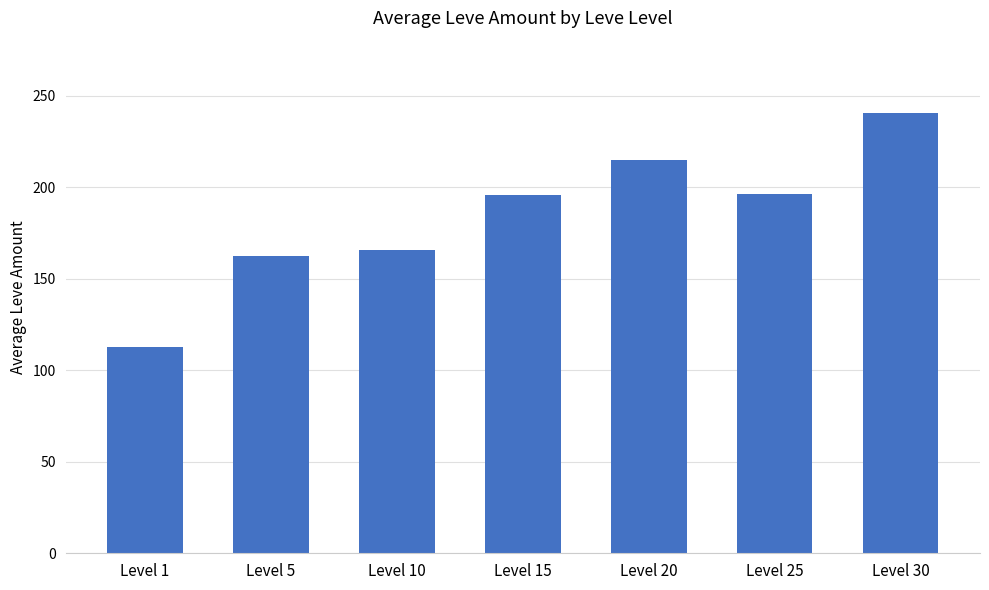

What is the average value?

184.1